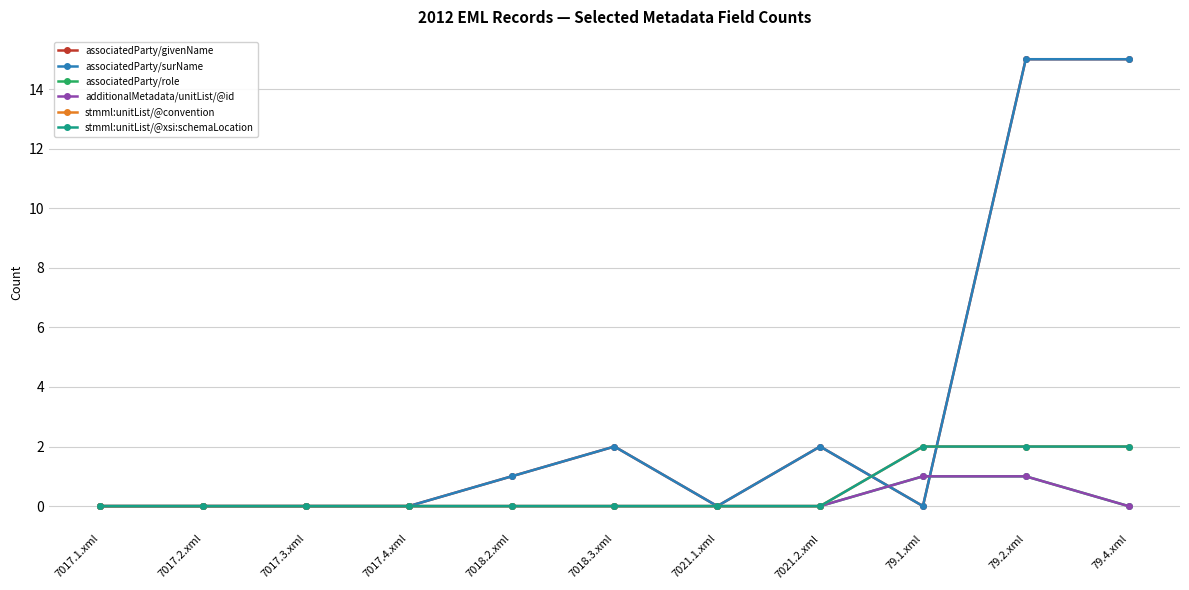

Which series changed the most between 7017.1.xml and 7017.4.xml?

associatedParty/givenName